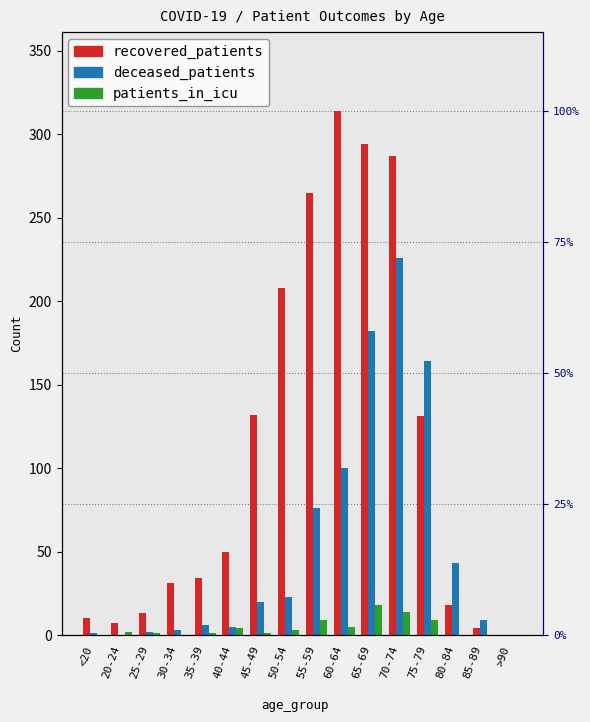

Is the value of deceased_patients at >90 greater than the value of recovered_patients at 70-74?

No